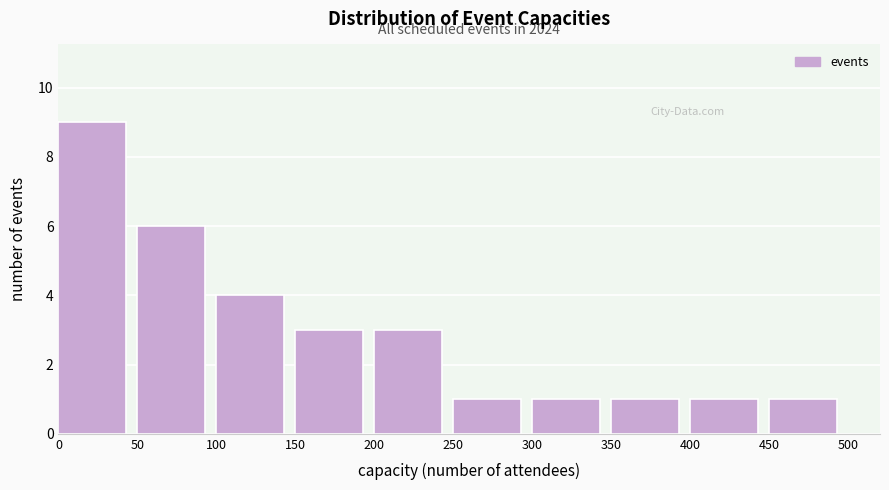

Over which range of the x-axis is the bar tallest?

0 to 50